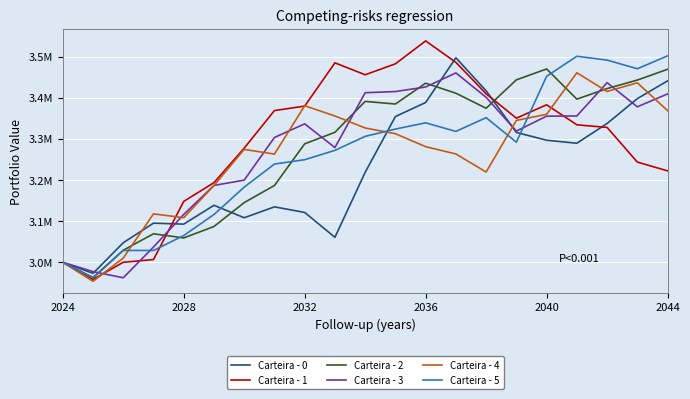

What are all the series names shown in the legend?

Carteira - 0, Carteira - 1, Carteira - 2, Carteira - 3, Carteira - 4, Carteira - 5